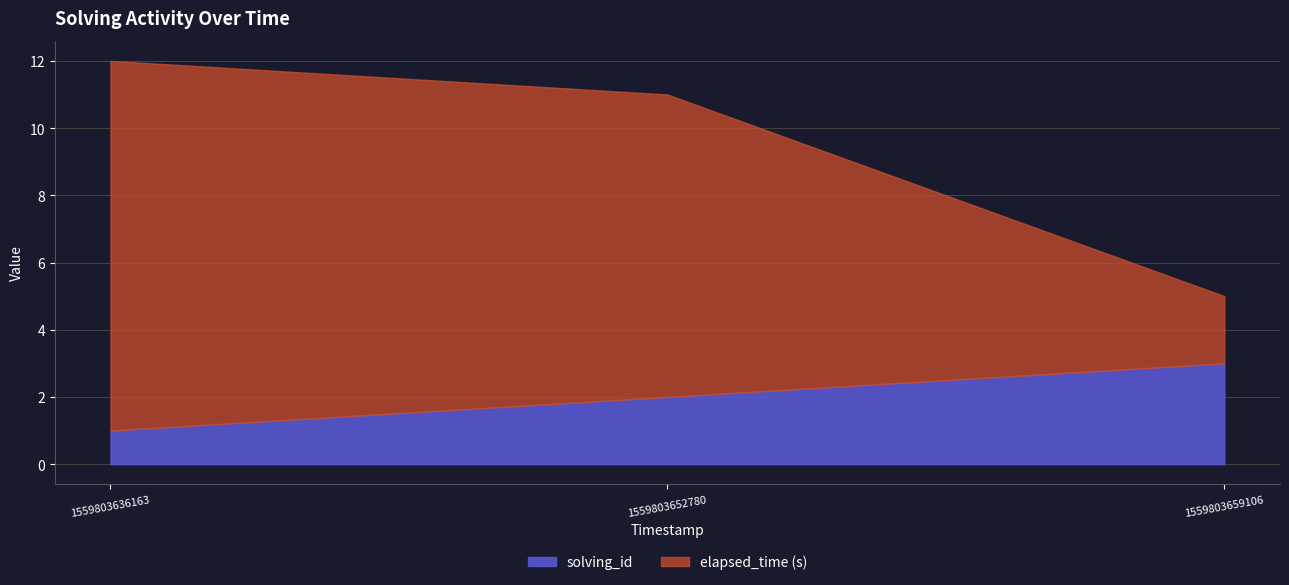

Reading right to left, what are all the values shown in this chart?

solving_id: 3	2	1
elapsed_time: 5	11	12